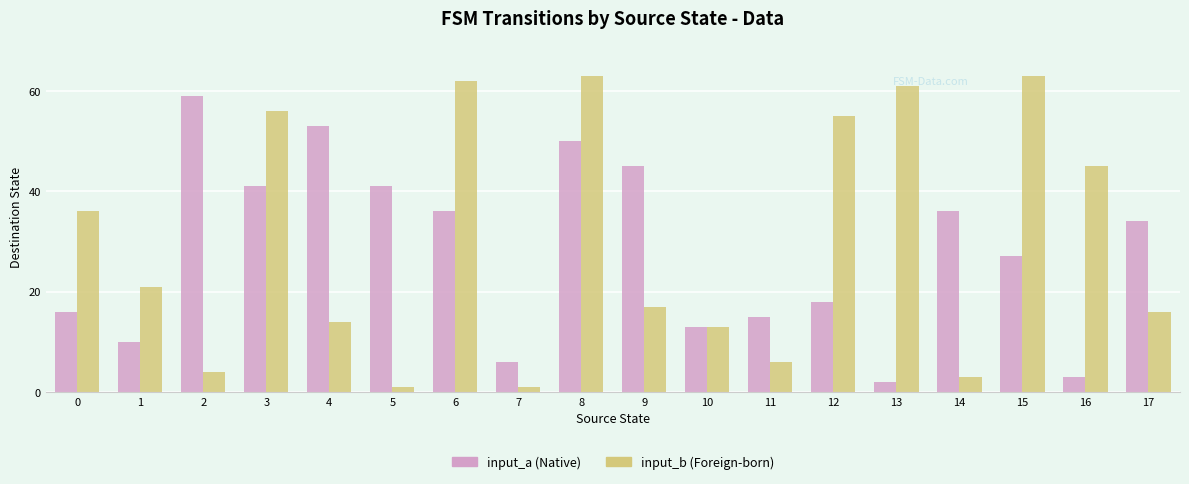

What is the total value across all series at 2?

63